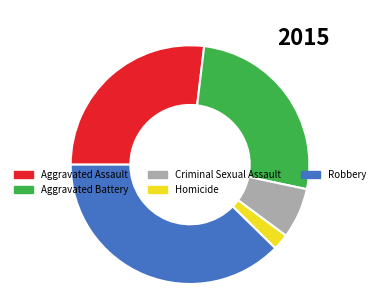

The Aggravated Battery slice represents 26% of the pie. True or false?

True